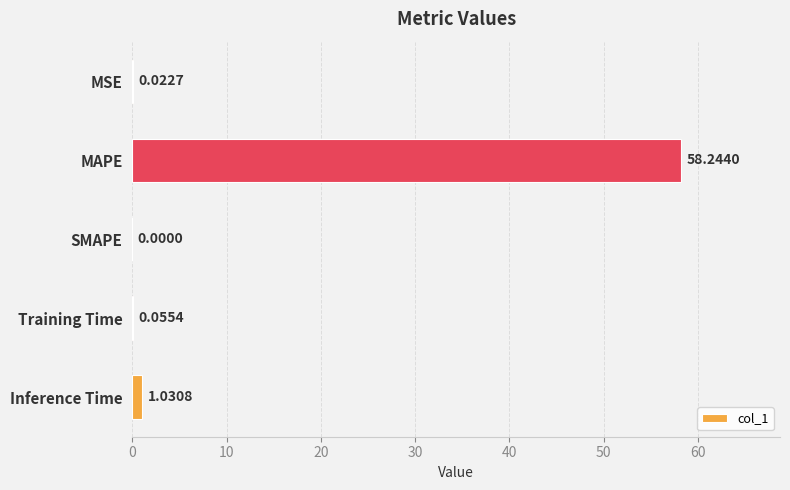

What is the sum of all values?

59.4